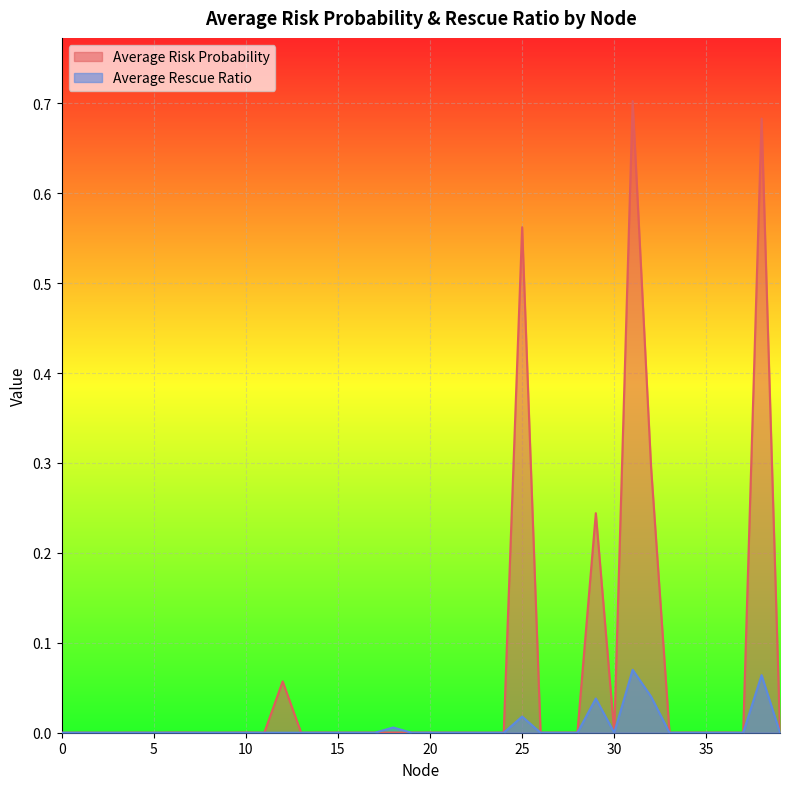

Which series has the largest total across all categories?

Average Risk Probability